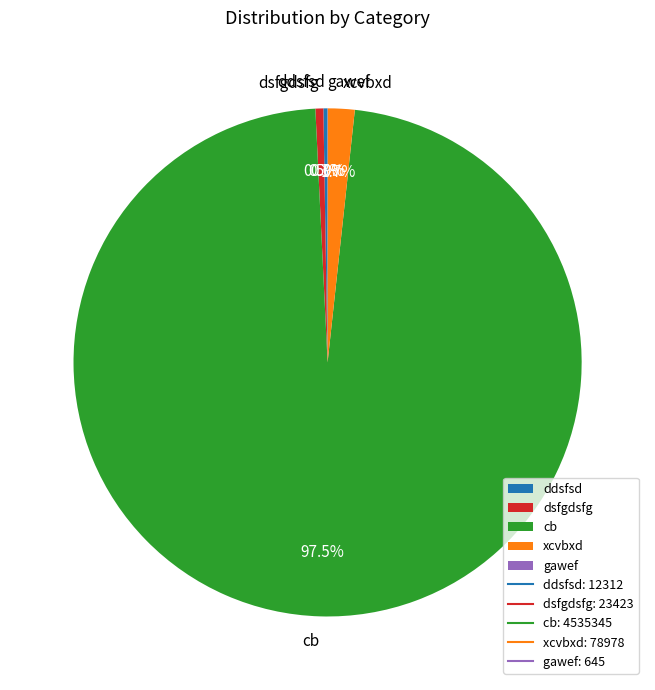

Is there any slice that represents more than half of the pie?

Yes